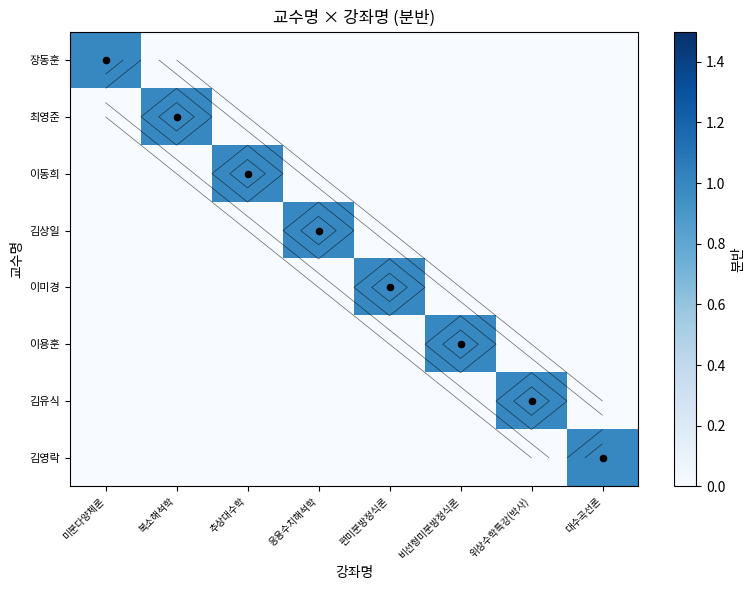

How many values in 이용훈 are above zero?

1